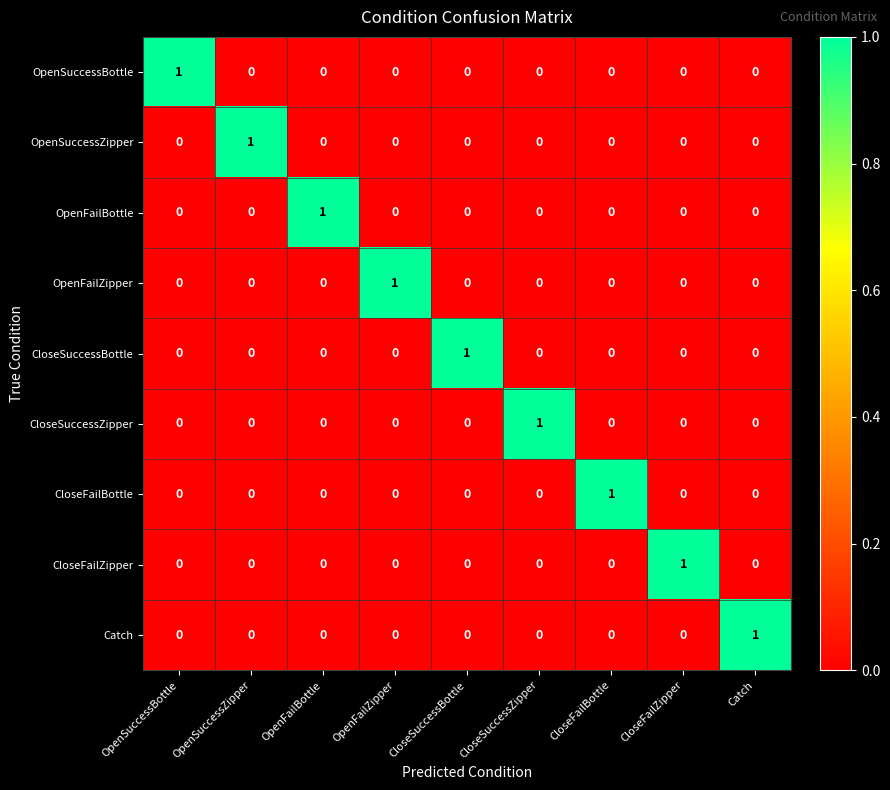

What is the difference between the highest and lowest values at CloseSuccessBottle?

1